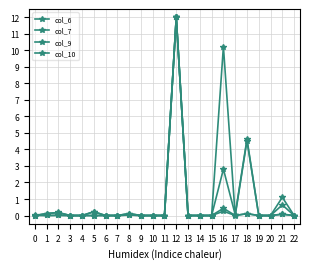

At 12, list the series in order from largest to smallest.

col_6, col_7, col_9, col_10